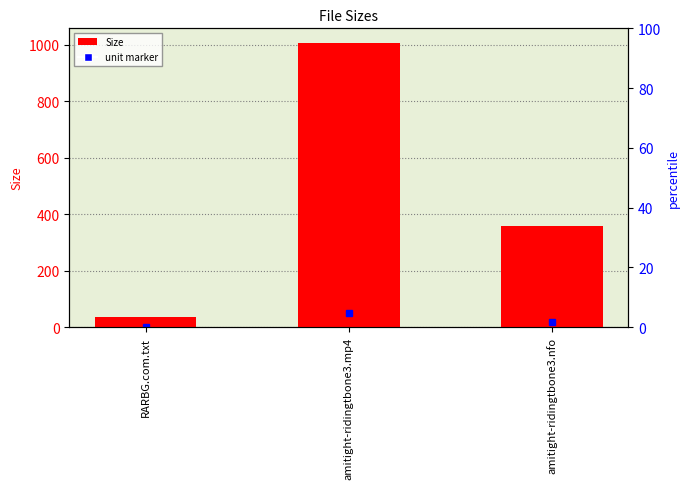

Approximately how many times larger is the value at amitight-ridingtbone3.mp4 compared to RARBG.com.txt?

29.6